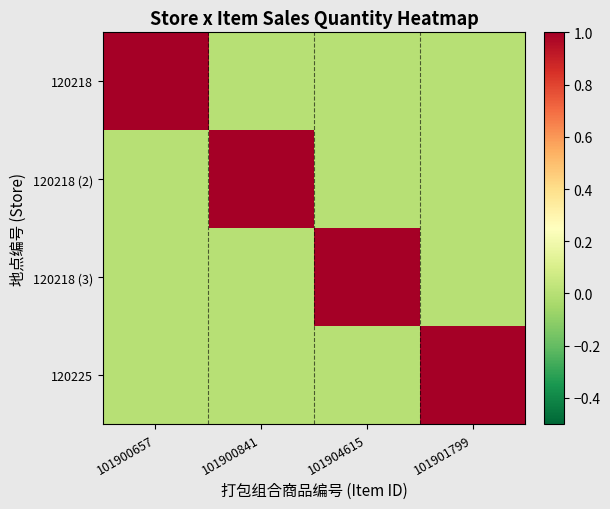

Which has a higher value, 101900841 or 101900657?

101900657